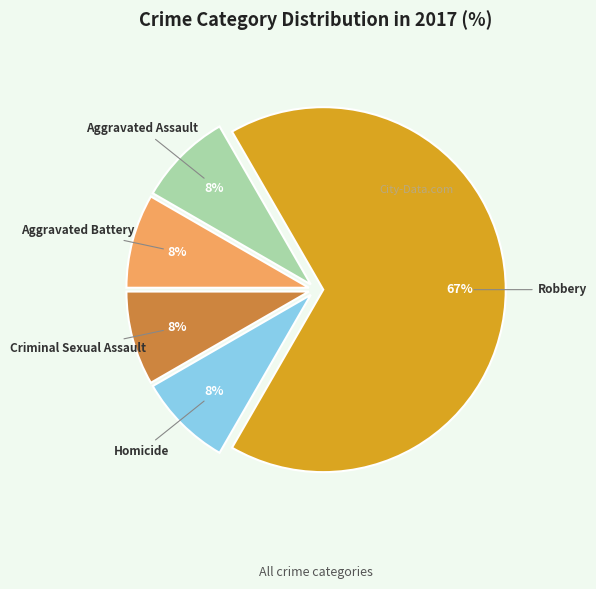

Which category has the biggest portion of the pie?

Robbery